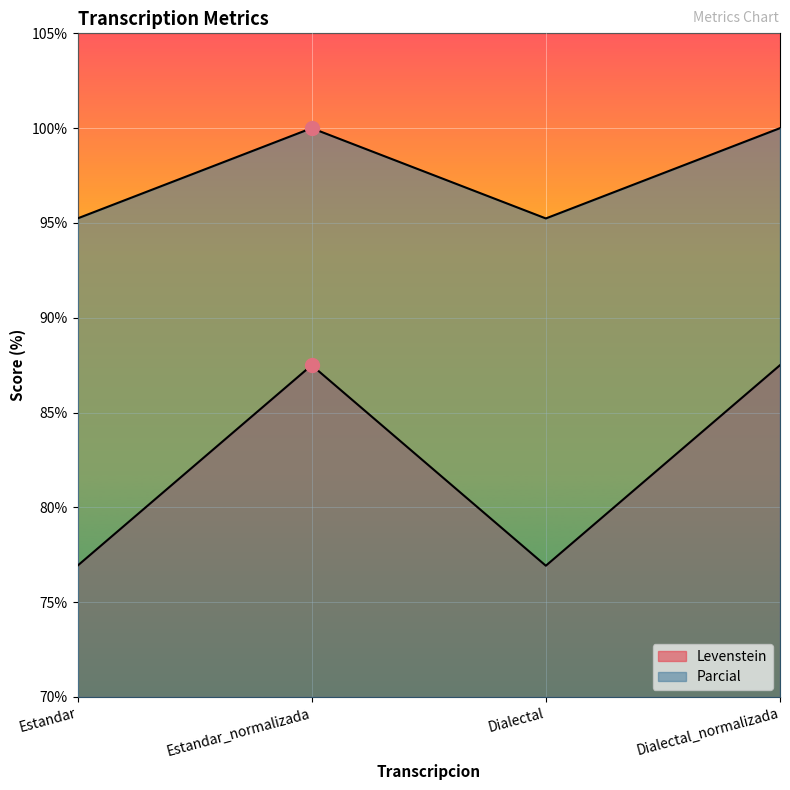

How many values in the Parcial series are below 100?

2